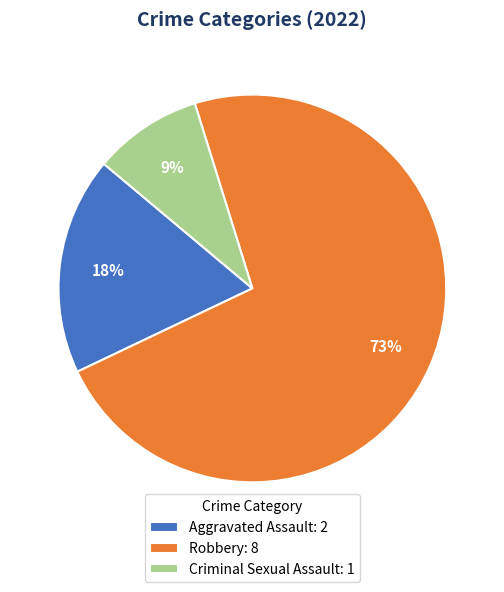

What is the largest slice in the pie chart?

Robbery